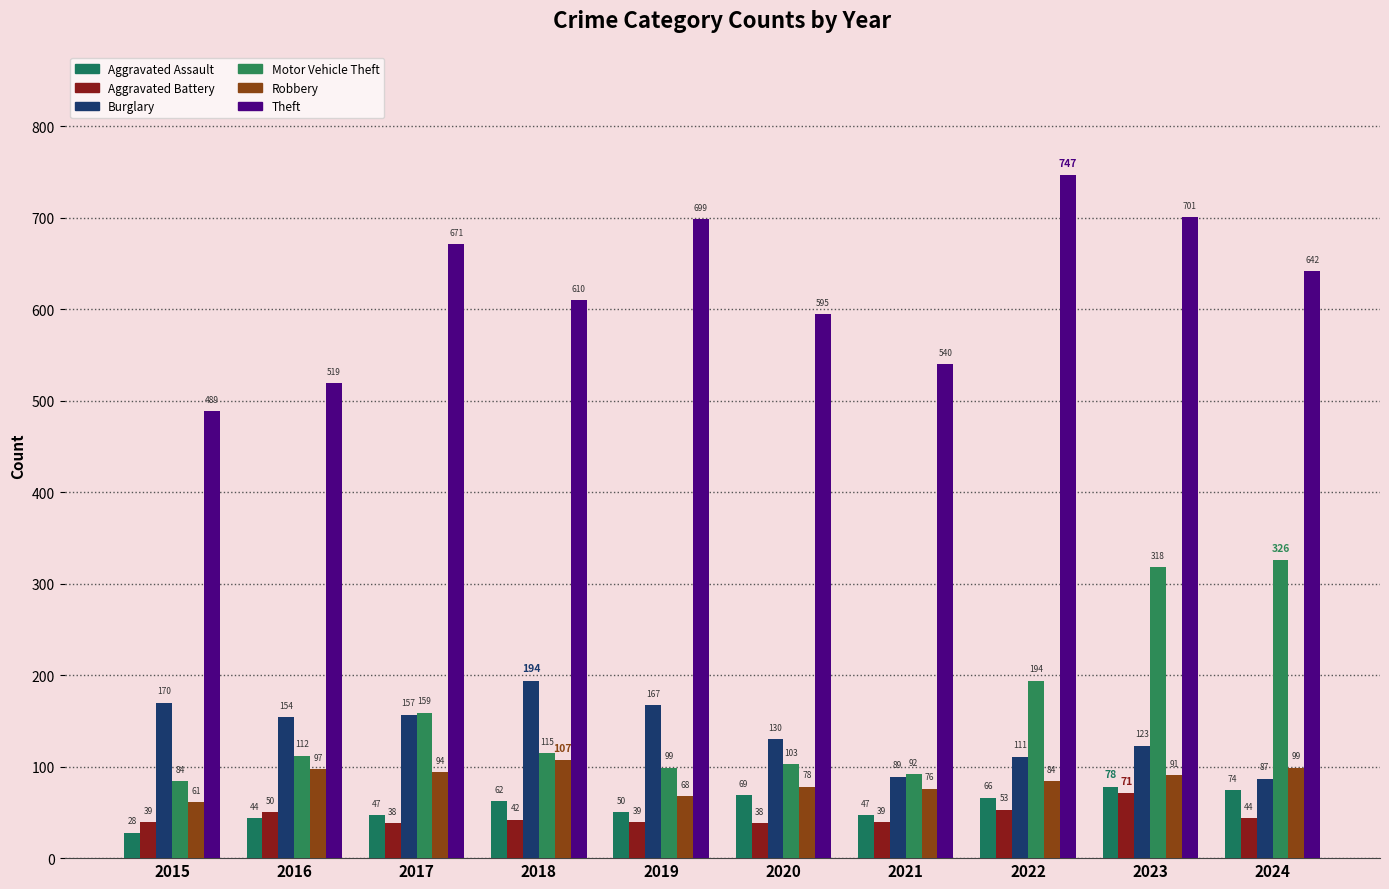

Reading right to left, extract all data points from this chart.

Aggravated Assault: 2024=74	2023=78	2022=66	2021=47	2020=69	2019=50	2018=62	2017=47	2016=44	2015=28
Aggravated Battery: 2024=44	2023=71	2022=53	2021=39	2020=38	2019=39	2018=42	2017=38	2016=50	2015=39
Burglary: 2024=87	2023=123	2022=111	2021=89	2020=130	2019=167	2018=194	2017=157	2016=154	2015=170
Motor Vehicle Theft: 2024=326	2023=318	2022=194	2021=92	2020=103	2019=99	2018=115	2017=159	2016=112	2015=84
Robbery: 2024=99	2023=91	2022=84	2021=76	2020=78	2019=68	2018=107	2017=94	2016=97	2015=61
Theft: 2024=642	2023=701	2022=747	2021=540	2020=595	2019=699	2018=610	2017=671	2016=519	2015=489